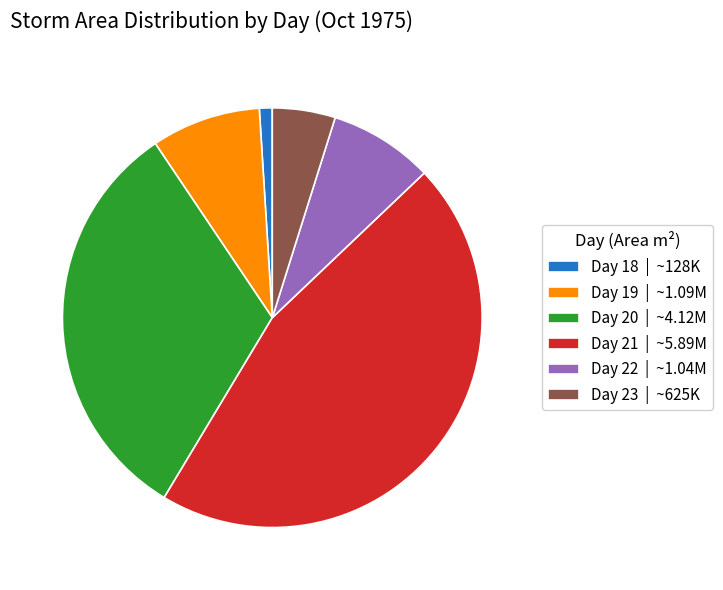

What is the ratio of the value at Day 22 | ~1.04M to the value at Day 23 | ~625K?

1.7